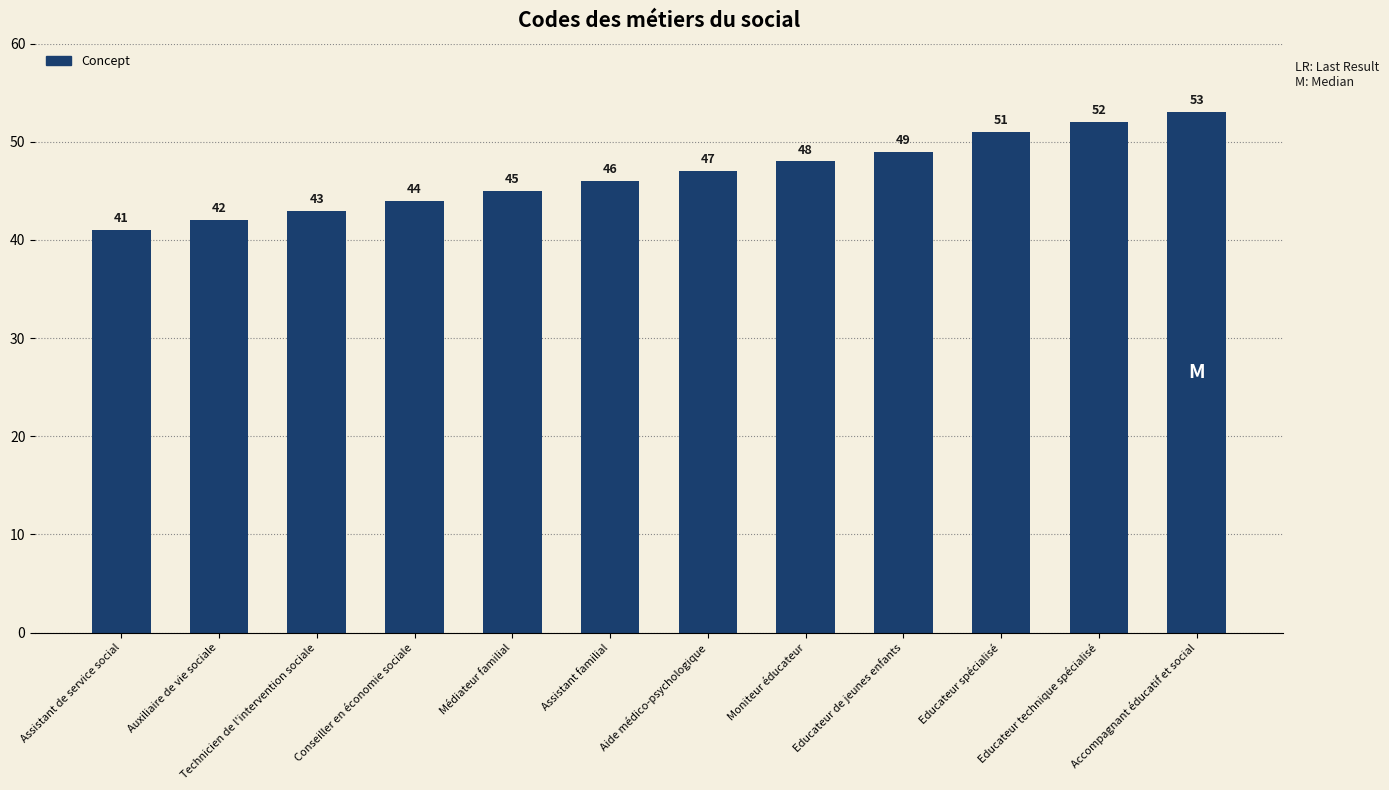

What is the difference between the values at Médiateur familial and Educateur technique spécialisé?

7